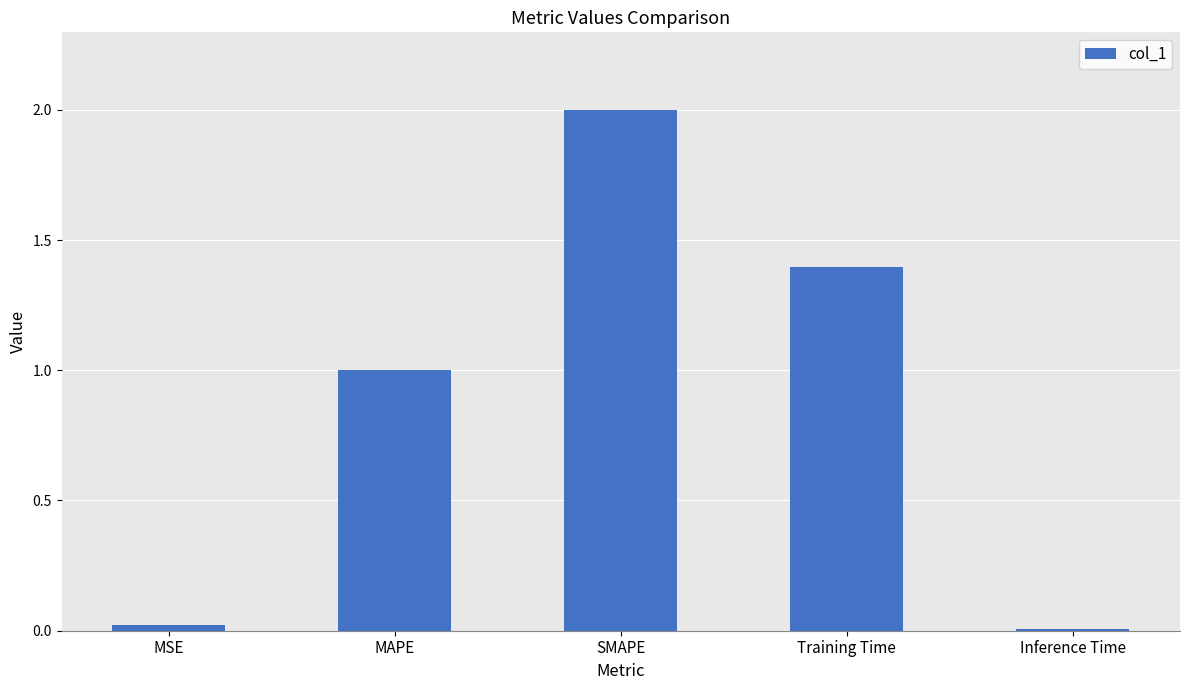

How many data points does each series have?

5